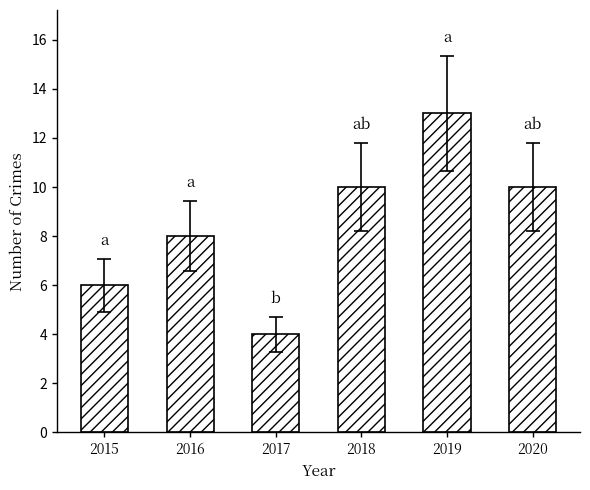

At which category does the chart reach its minimum across all series?

2017